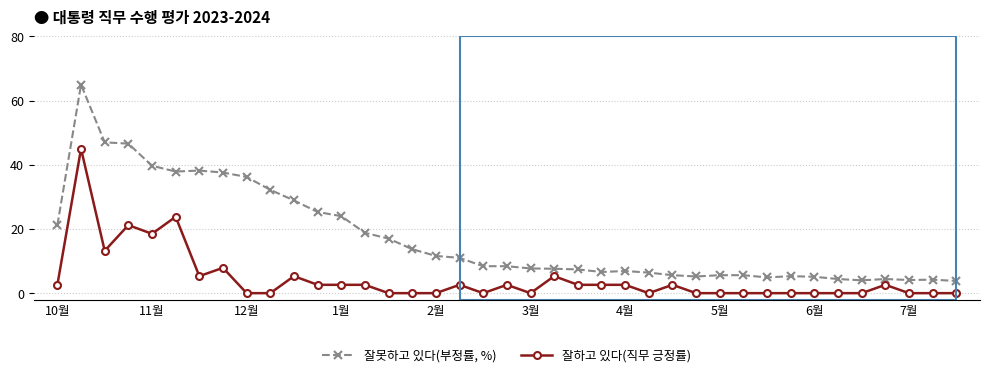

True or false: 잘못하고 있다(부정률, %) has more than 0 interior local peaks.

True